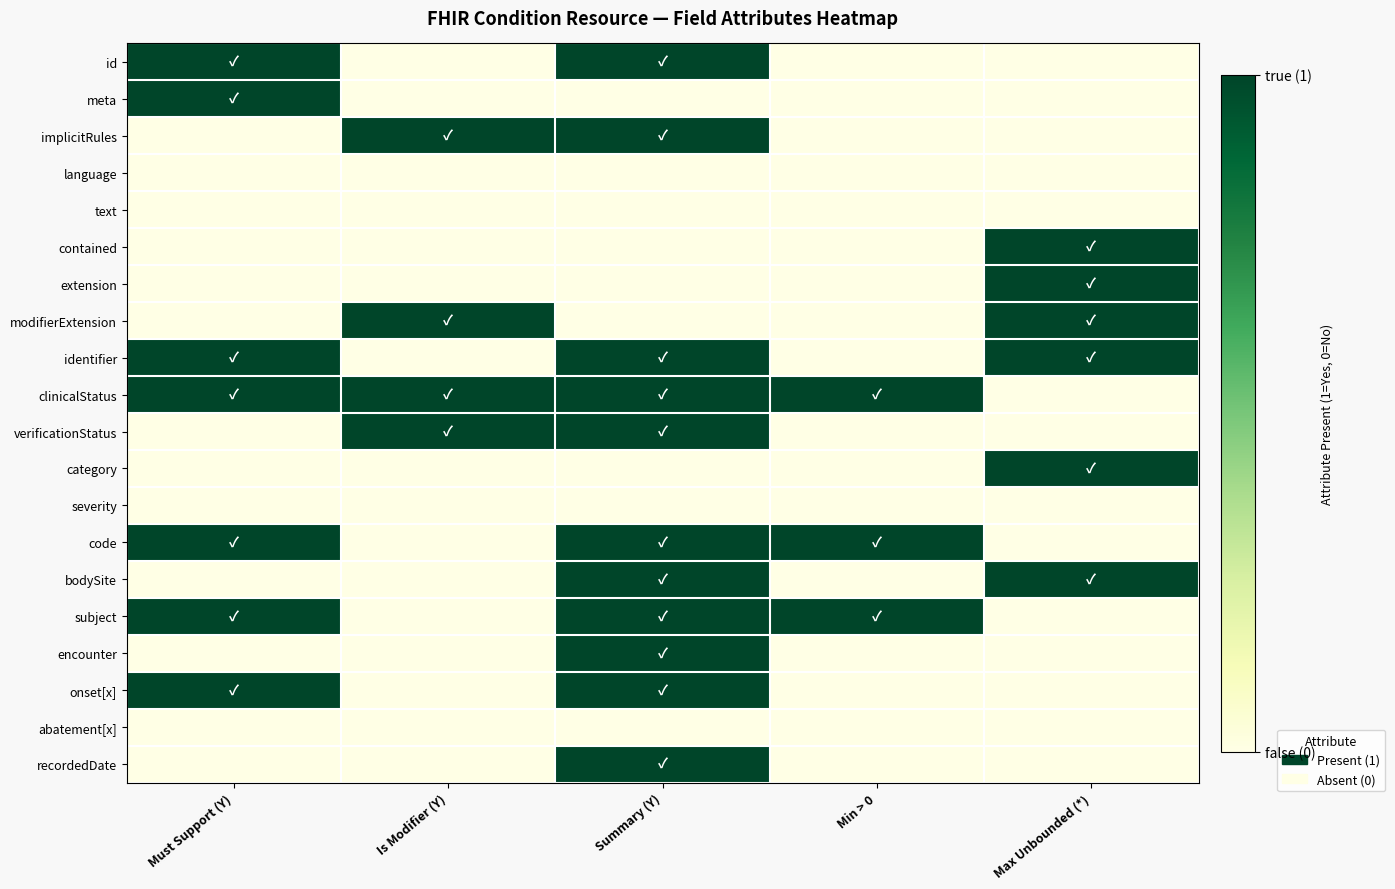

At which category is the sum across all series the highest?

Summary (Y)